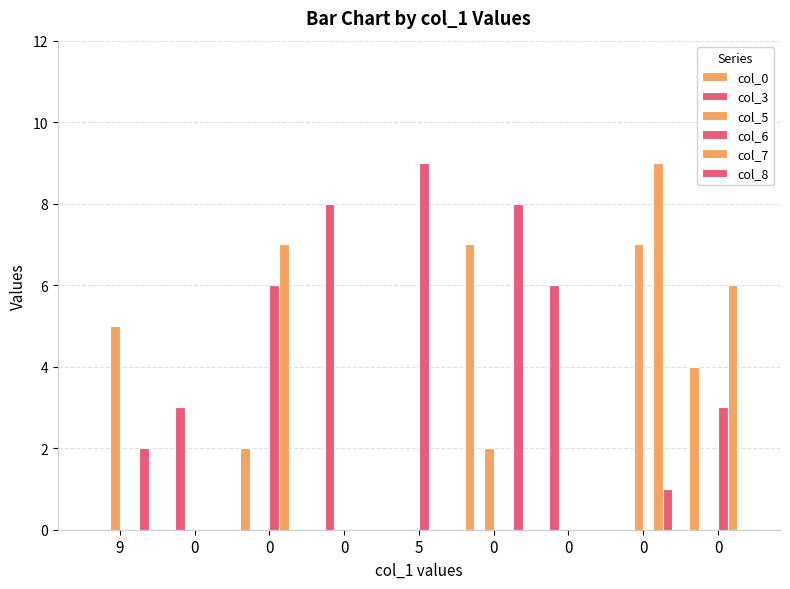

List the series in order of their peak value, highest first.

col_6, col_7, col_3, col_8, col_0, col_5